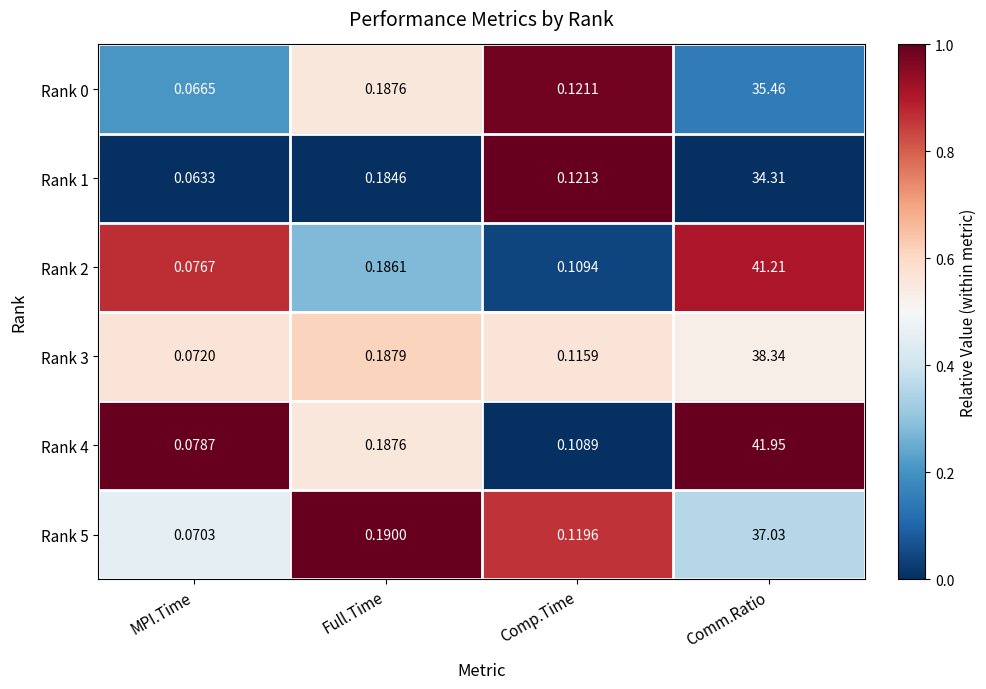

List the labels in order of Rank 5 value, largest first.

Comm.Ratio, Full.Time, Comp.Time, MPI.Time